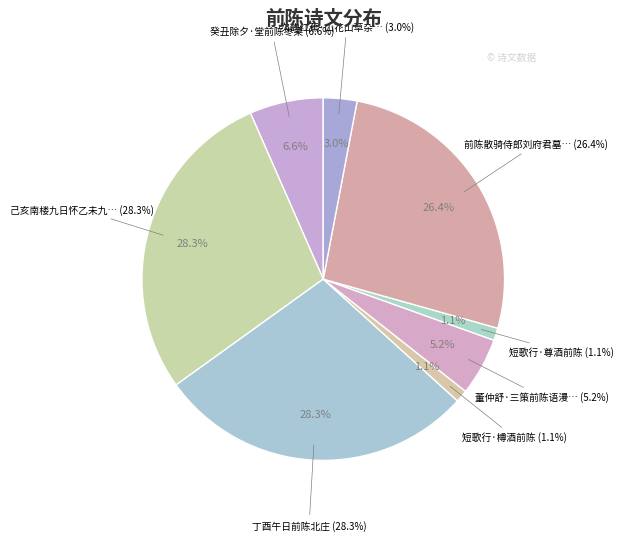

Combined, do 己亥南楼九日怀乙未九日将家过前陈北庄倏忽四载有感而赋 and 次韵红蕉·山花山草杂前陈 account for over 50%?

No